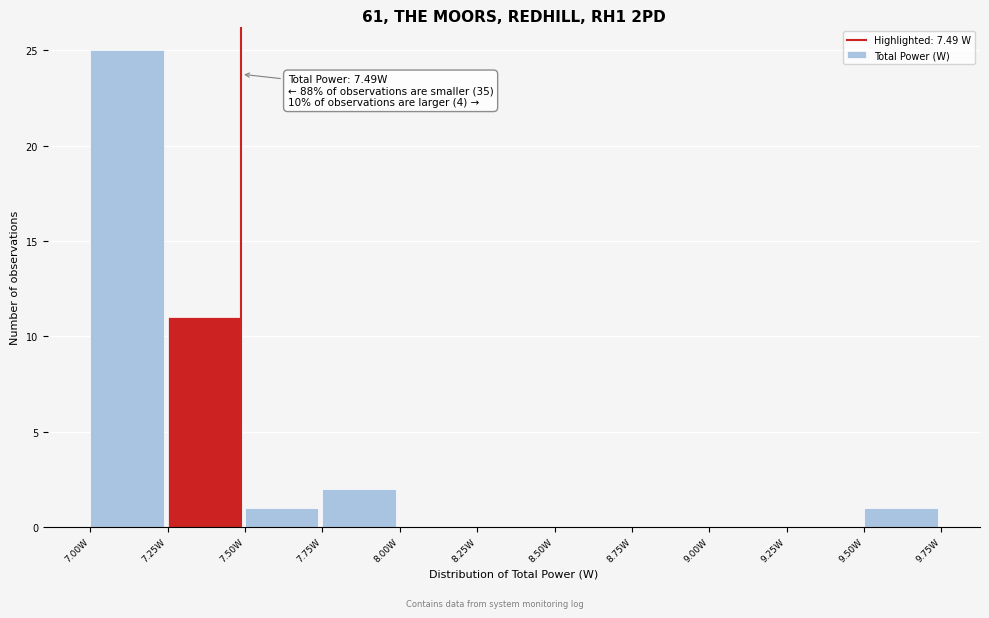

Over which range of the x-axis is the bar tallest?

7.00 to 7.25